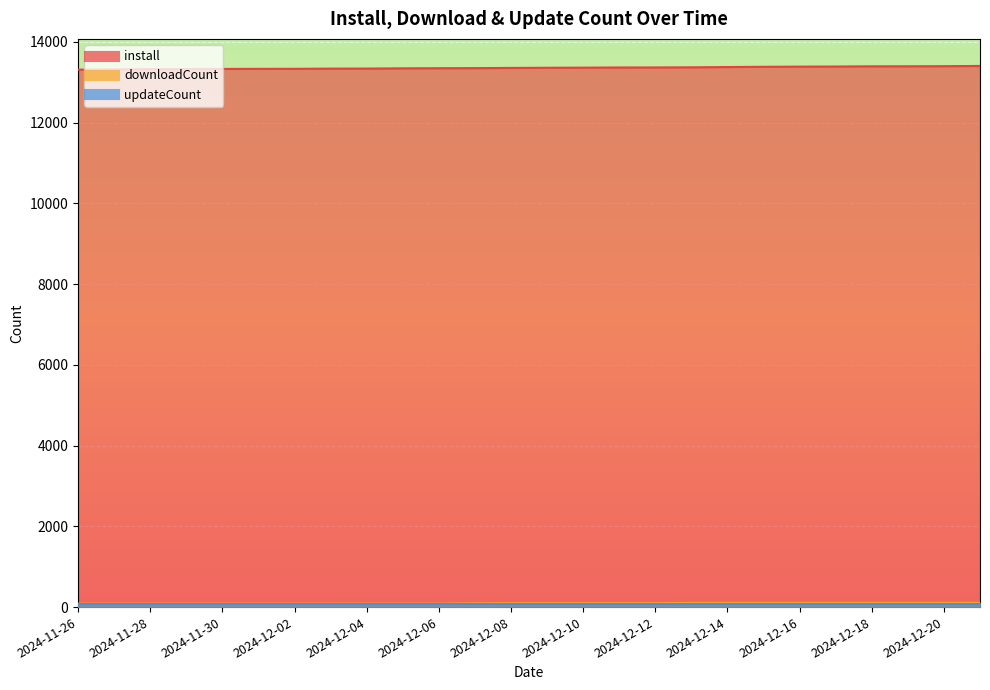

List the labels in order of downloadCount value, largest first.

2024-12-21, 2024-12-13, 2024-12-14, 2024-12-15, 2024-12-16, 2024-12-17, 2024-12-18, 2024-12-19, 2024-12-20, 2024-12-08, 2024-12-09, 2024-12-10, 2024-12-11, 2024-12-12, 2024-12-07, 2024-12-04, 2024-12-05, 2024-12-06, 2024-11-26, 2024-11-27, 2024-11-28, 2024-11-29, 2024-11-30, 2024-12-01, 2024-12-02, 2024-12-03